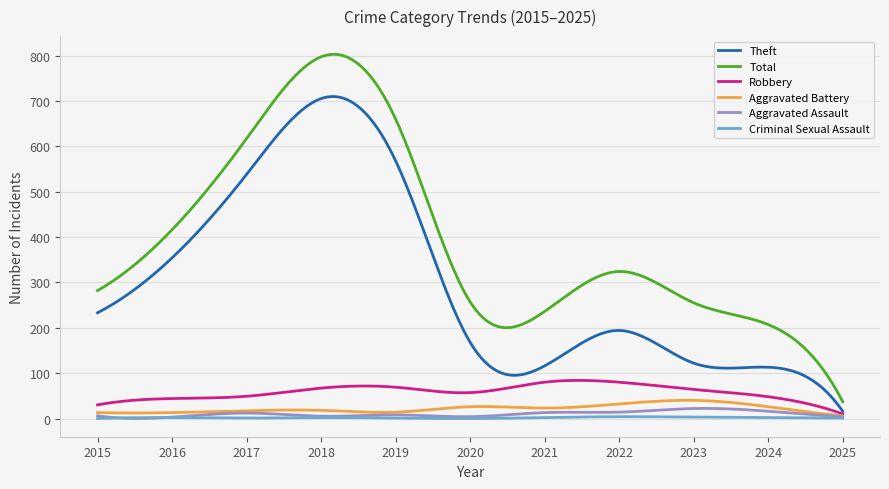

What is the greatest value displayed?

802.6